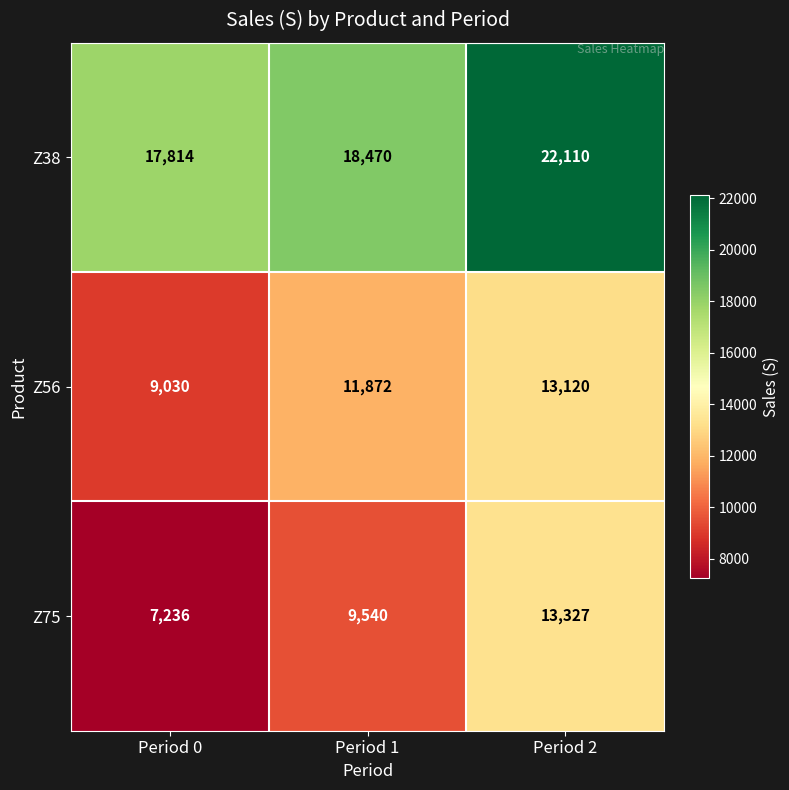

Which series has the largest total across all categories?

Z38